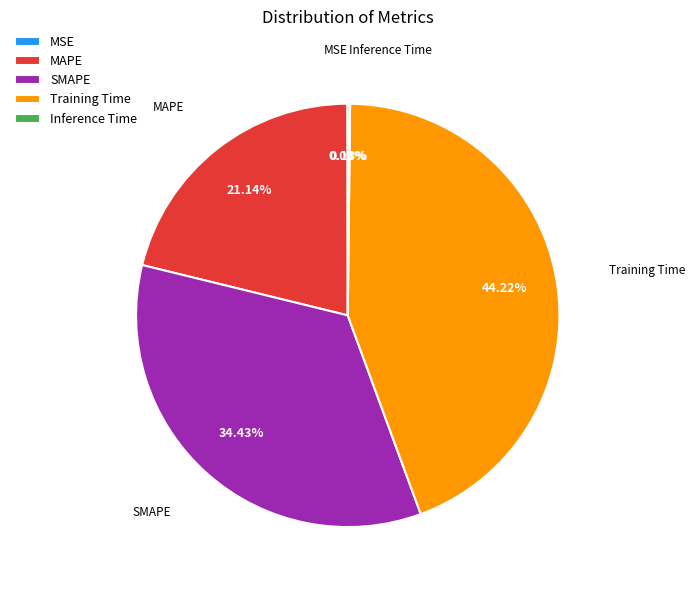

To the nearest percent, what percentage of the pie is Training Time?

44%